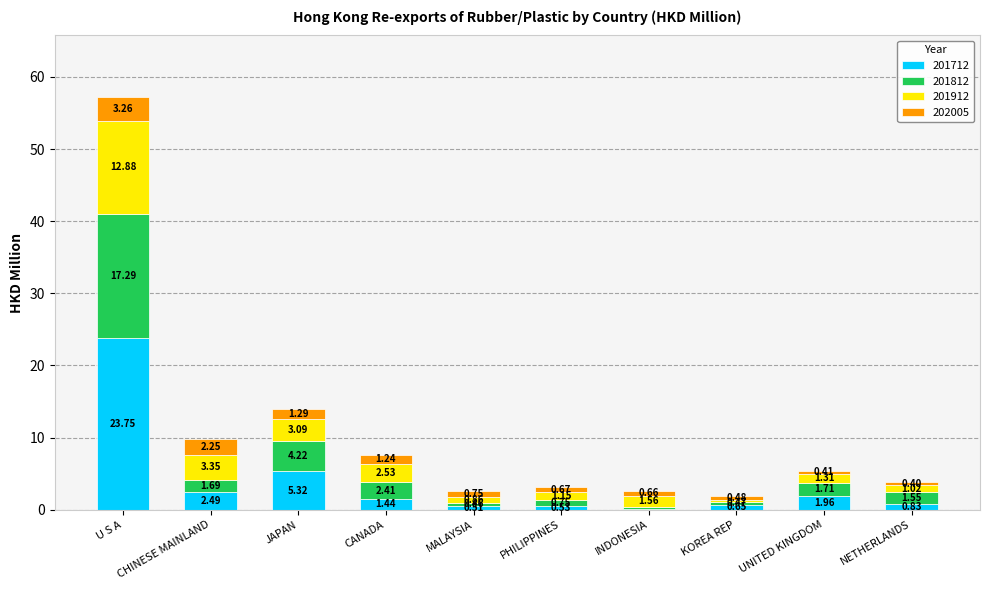

How many data points does each series have?

10